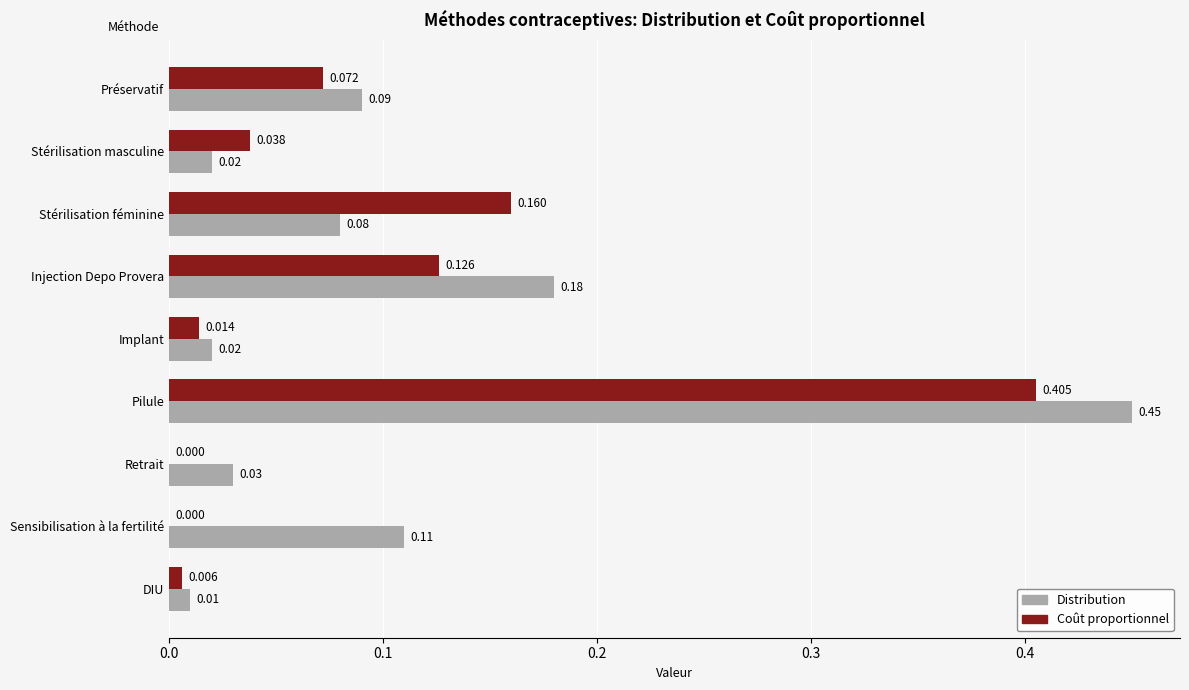

What are all the series names shown in the legend?

Distribution, Coût proportionnel